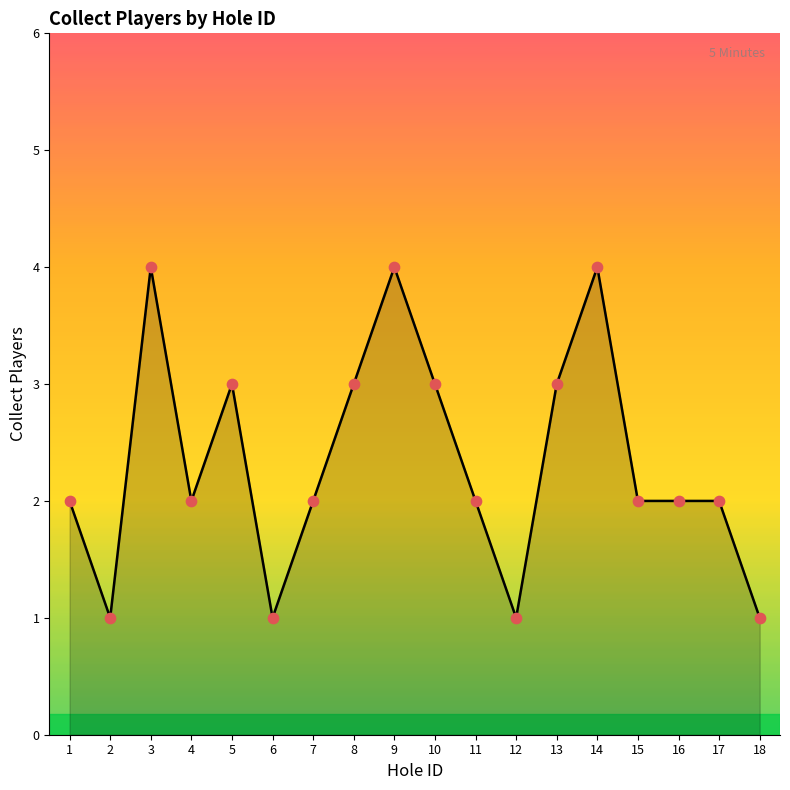

What is the ratio of the value at 14 to the value at 1?

2.0